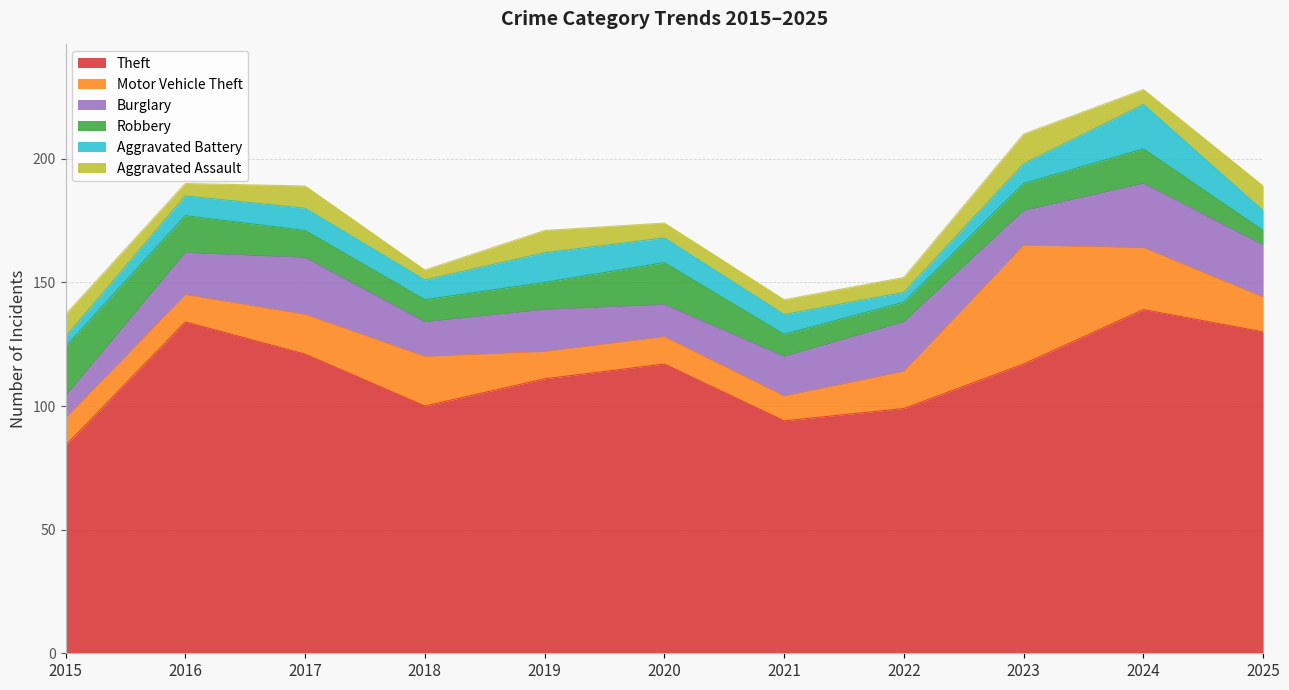

Which label corresponds to the smallest value in the chart?

2015